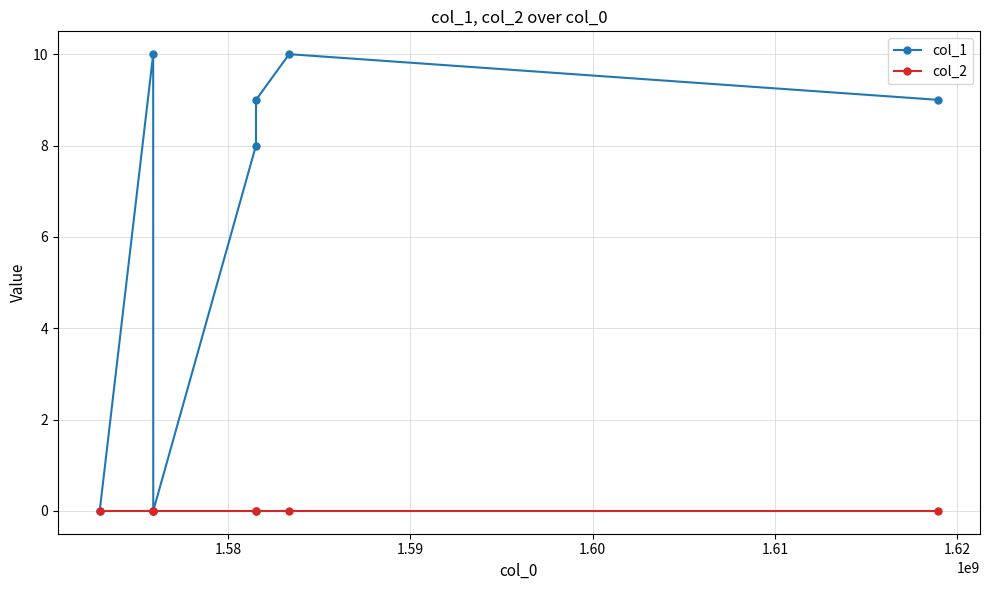

In col_1, how many points are lower than both neighbors (excluding endpoints)?

1